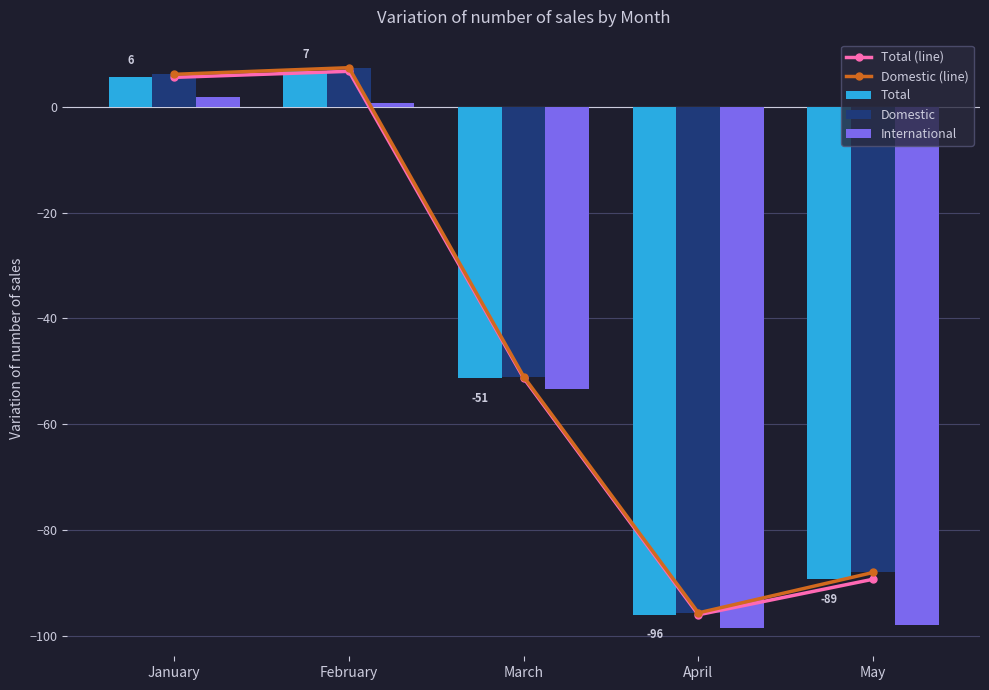

Does the chart contain any negative values?

Yes